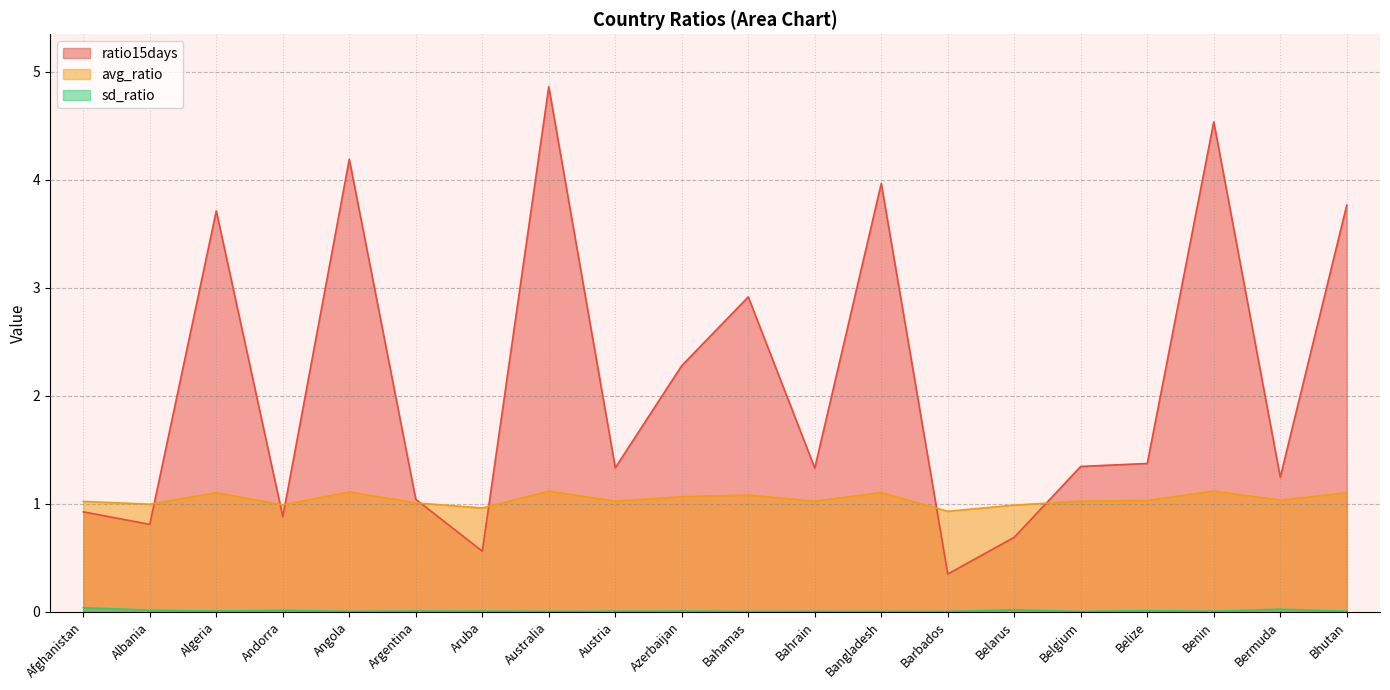

Rank the series at Andorra from highest to lowest value.

avg_ratio, ratio15days, sd_ratio